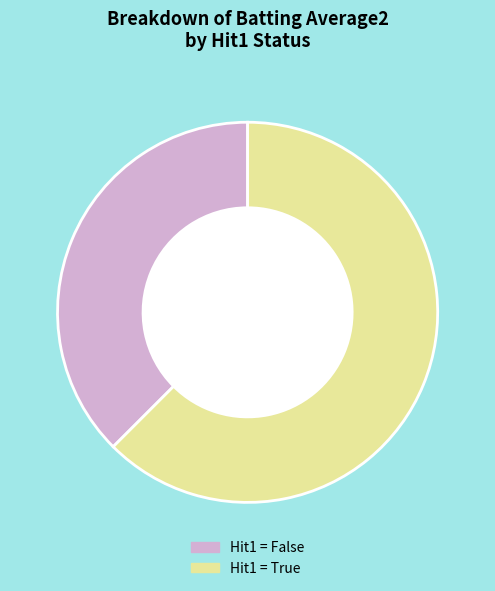

How many segments does this pie chart have?

2